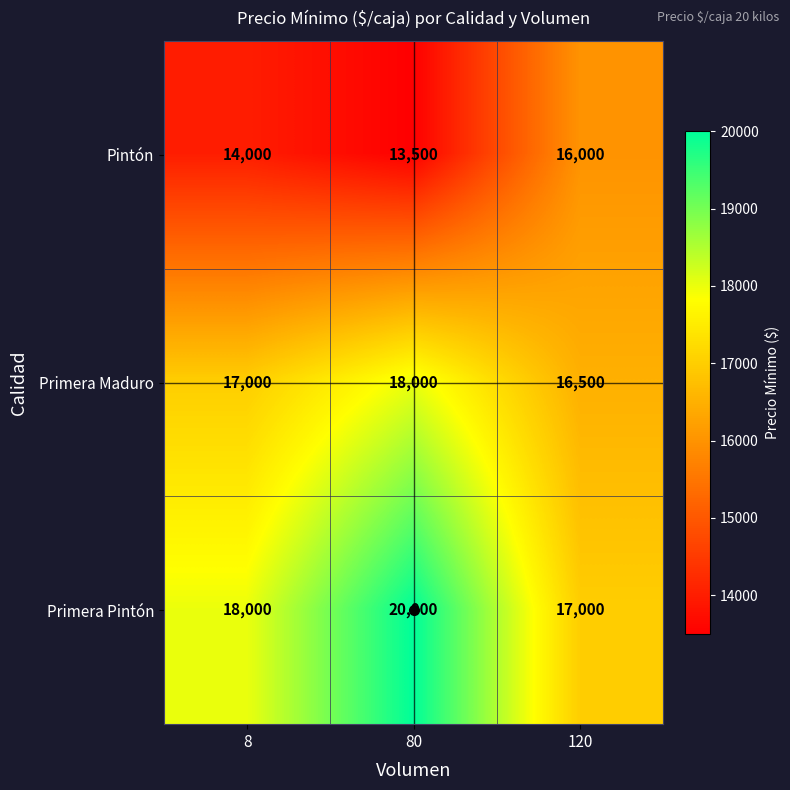

What is the approximate value of Pintón at 80, to the nearest 100?

13500